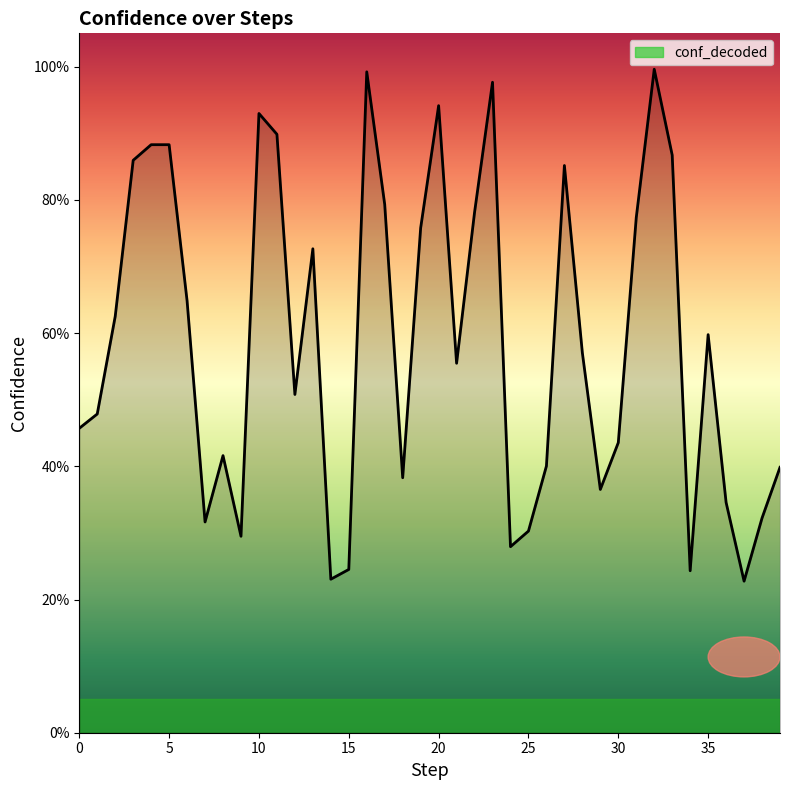

True or false: there are more than 1 points higher than both neighbors.

True